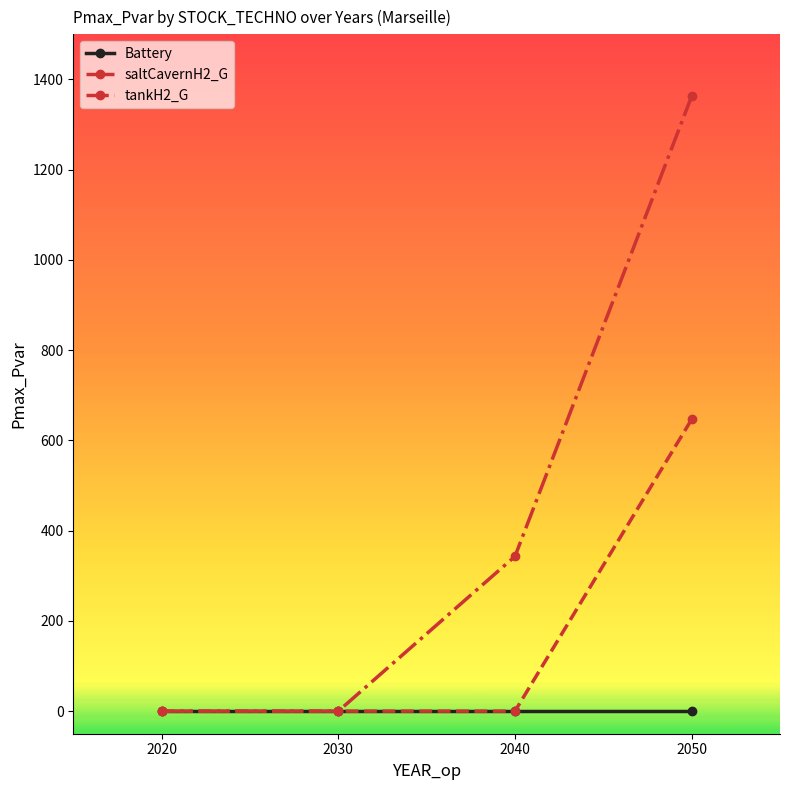

Reading right to left, extract all data points from this chart.

Battery: 2050=0.0	2040=0.0	2030=0.0	2020=0.0
saltCavernH2_G: 2050=646.7	2040=0.0	2030=0.0	2020=0.0
tankH2_G: 2050=1362.8	2040=343.1	2030=0.0	2020=0.0